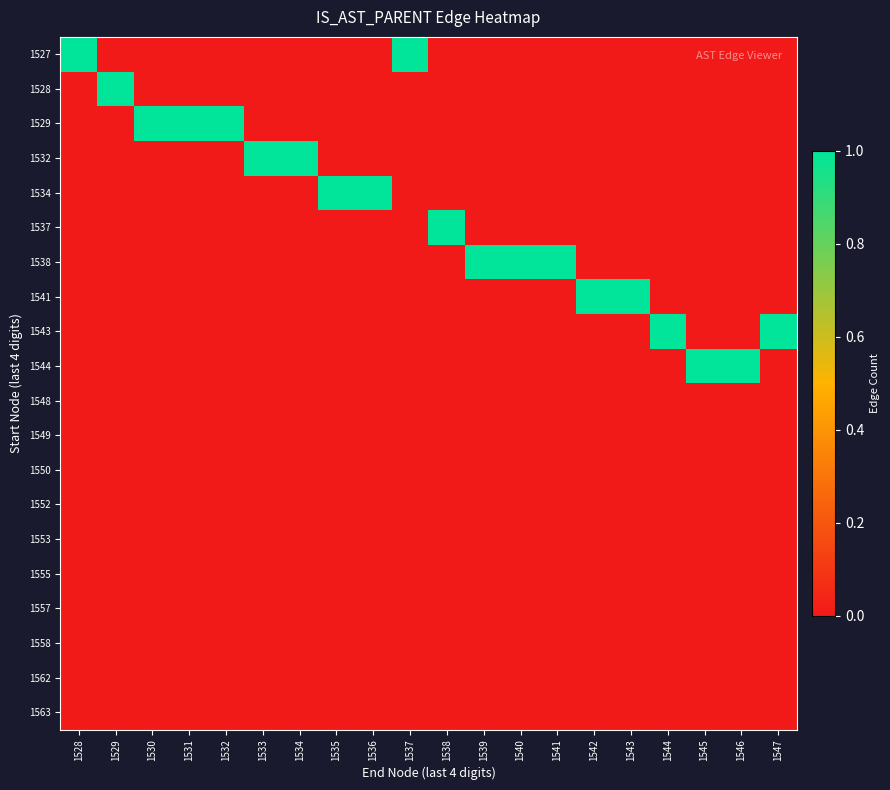

Reading left to right, what are all the values shown in this chart?

1527: 1528=1	1529=0	1530=0	1531=0	1532=0	1533=0	1534=0	1535=0	1536=0	1537=1	1538=0	1539=0	1540=0	1541=0	1542=0	1543=0	1544=0	1545=0	1546=0	1547=0
1528: 1528=0	1529=1	1530=0	1531=0	1532=0	1533=0	1534=0	1535=0	1536=0	1537=0	1538=0	1539=0	1540=0	1541=0	1542=0	1543=0	1544=0	1545=0	1546=0	1547=0
1529: 1528=0	1529=0	1530=1	1531=1	1532=1	1533=0	1534=0	1535=0	1536=0	1537=0	1538=0	1539=0	1540=0	1541=0	1542=0	1543=0	1544=0	1545=0	1546=0	1547=0
1532: 1528=0	1529=0	1530=0	1531=0	1532=0	1533=1	1534=1	1535=0	1536=0	1537=0	1538=0	1539=0	1540=0	1541=0	1542=0	1543=0	1544=0	1545=0	1546=0	1547=0
1534: 1528=0	1529=0	1530=0	1531=0	1532=0	1533=0	1534=0	1535=1	1536=1	1537=0	1538=0	1539=0	1540=0	1541=0	1542=0	1543=0	1544=0	1545=0	1546=0	1547=0
1537: 1528=0	1529=0	1530=0	1531=0	1532=0	1533=0	1534=0	1535=0	1536=0	1537=0	1538=1	1539=0	1540=0	1541=0	1542=0	1543=0	1544=0	1545=0	1546=0	1547=0
1538: 1528=0	1529=0	1530=0	1531=0	1532=0	1533=0	1534=0	1535=0	1536=0	1537=0	1538=0	1539=1	1540=1	1541=1	1542=0	1543=0	1544=0	1545=0	1546=0	1547=0
1541: 1528=0	1529=0	1530=0	1531=0	1532=0	1533=0	1534=0	1535=0	1536=0	1537=0	1538=0	1539=0	1540=0	1541=0	1542=1	1543=1	1544=0	1545=0	1546=0	1547=0
1543: 1528=0	1529=0	1530=0	1531=0	1532=0	1533=0	1534=0	1535=0	1536=0	1537=0	1538=0	1539=0	1540=0	1541=0	1542=0	1543=0	1544=1	1545=0	1546=0	1547=1
1544: 1528=0	1529=0	1530=0	1531=0	1532=0	1533=0	1534=0	1535=0	1536=0	1537=0	1538=0	1539=0	1540=0	1541=0	1542=0	1543=0	1544=0	1545=1	1546=1	1547=0
1548: 1528=0	1529=0	1530=0	1531=0	1532=0	1533=0	1534=0	1535=0	1536=0	1537=0	1538=0	1539=0	1540=0	1541=0	1542=0	1543=0	1544=0	1545=0	1546=0	1547=0
1549: 1528=0	1529=0	1530=0	1531=0	1532=0	1533=0	1534=0	1535=0	1536=0	1537=0	1538=0	1539=0	1540=0	1541=0	1542=0	1543=0	1544=0	1545=0	1546=0	1547=0
1550: 1528=0	1529=0	1530=0	1531=0	1532=0	1533=0	1534=0	1535=0	1536=0	1537=0	1538=0	1539=0	1540=0	1541=0	1542=0	1543=0	1544=0	1545=0	1546=0	1547=0
1552: 1528=0	1529=0	1530=0	1531=0	1532=0	1533=0	1534=0	1535=0	1536=0	1537=0	1538=0	1539=0	1540=0	1541=0	1542=0	1543=0	1544=0	1545=0	1546=0	1547=0
1553: 1528=0	1529=0	1530=0	1531=0	1532=0	1533=0	1534=0	1535=0	1536=0	1537=0	1538=0	1539=0	1540=0	1541=0	1542=0	1543=0	1544=0	1545=0	1546=0	1547=0
1555: 1528=0	1529=0	1530=0	1531=0	1532=0	1533=0	1534=0	1535=0	1536=0	1537=0	1538=0	1539=0	1540=0	1541=0	1542=0	1543=0	1544=0	1545=0	1546=0	1547=0
1557: 1528=0	1529=0	1530=0	1531=0	1532=0	1533=0	1534=0	1535=0	1536=0	1537=0	1538=0	1539=0	1540=0	1541=0	1542=0	1543=0	1544=0	1545=0	1546=0	1547=0
1558: 1528=0	1529=0	1530=0	1531=0	1532=0	1533=0	1534=0	1535=0	1536=0	1537=0	1538=0	1539=0	1540=0	1541=0	1542=0	1543=0	1544=0	1545=0	1546=0	1547=0
1562: 1528=0	1529=0	1530=0	1531=0	1532=0	1533=0	1534=0	1535=0	1536=0	1537=0	1538=0	1539=0	1540=0	1541=0	1542=0	1543=0	1544=0	1545=0	1546=0	1547=0
1563: 1528=0	1529=0	1530=0	1531=0	1532=0	1533=0	1534=0	1535=0	1536=0	1537=0	1538=0	1539=0	1540=0	1541=0	1542=0	1543=0	1544=0	1545=0	1546=0	1547=0